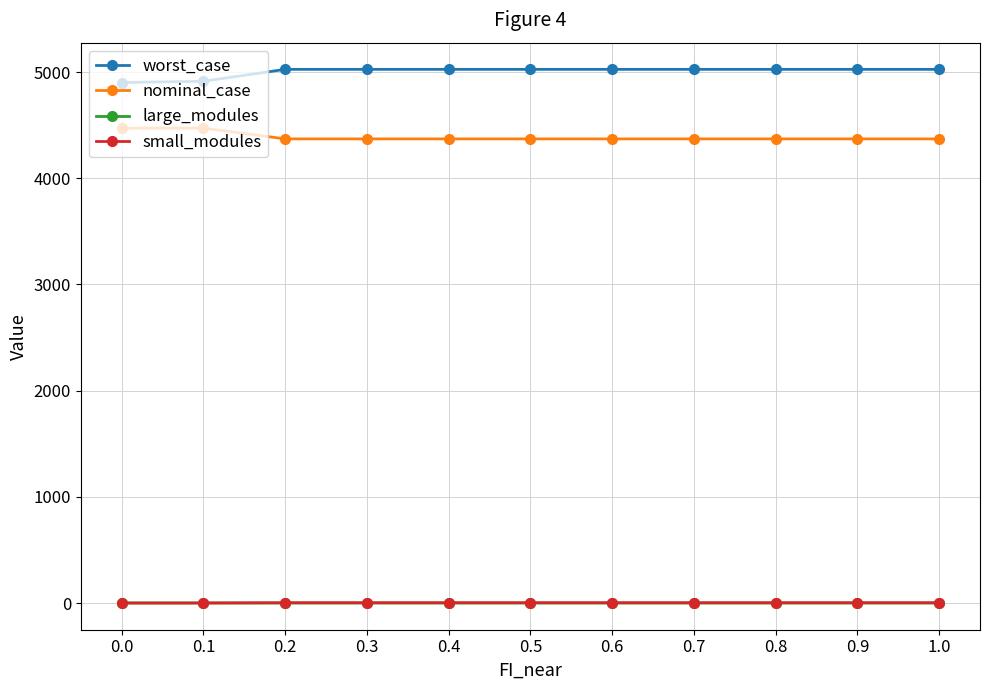

The value of nominal_case at 1.0 is 4371.4. True or false?

True